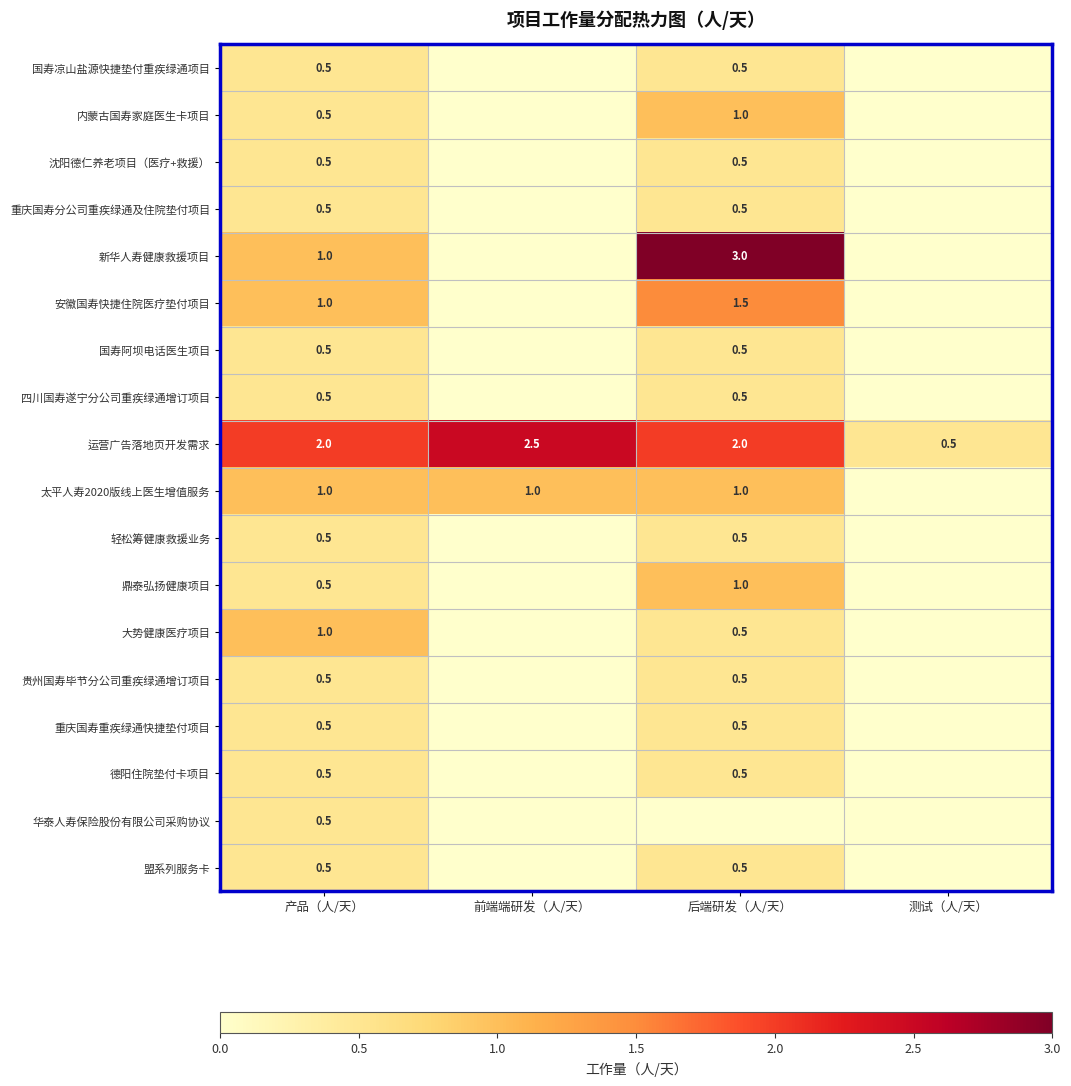

What is the difference between the maximum and minimum values in the 运营广告落地页开发需求 series?

2.0